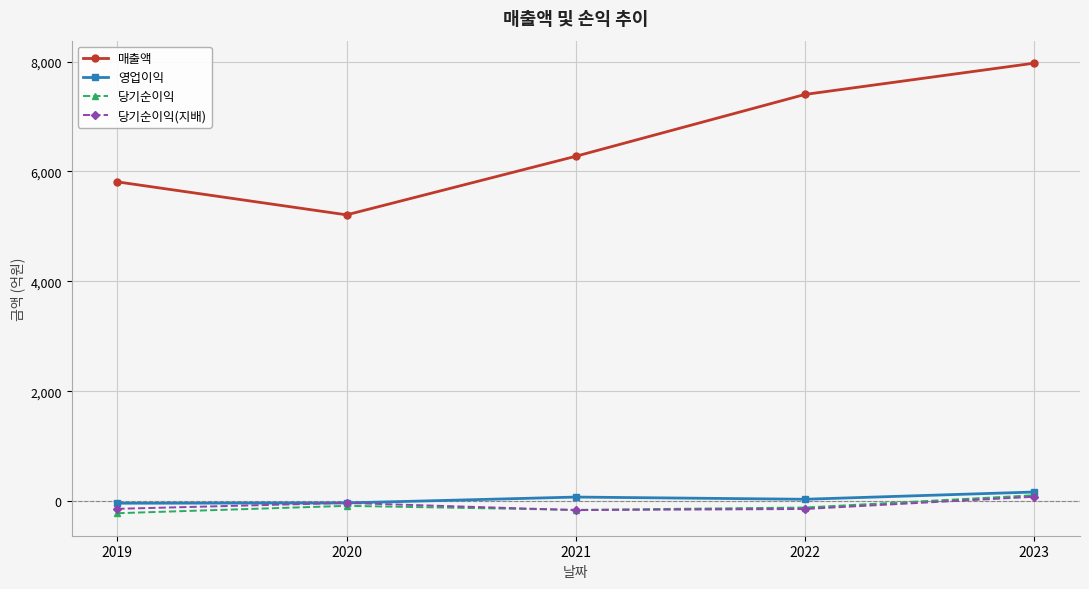

List the labels in order of 매출액 value, largest first.

2023, 2022, 2021, 2019, 2020